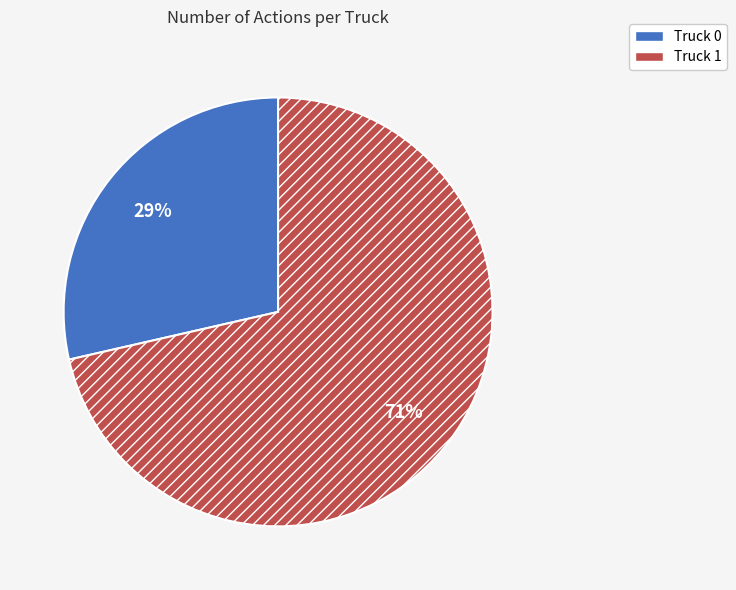

Which slice represents more than half of the pie?

Truck 1